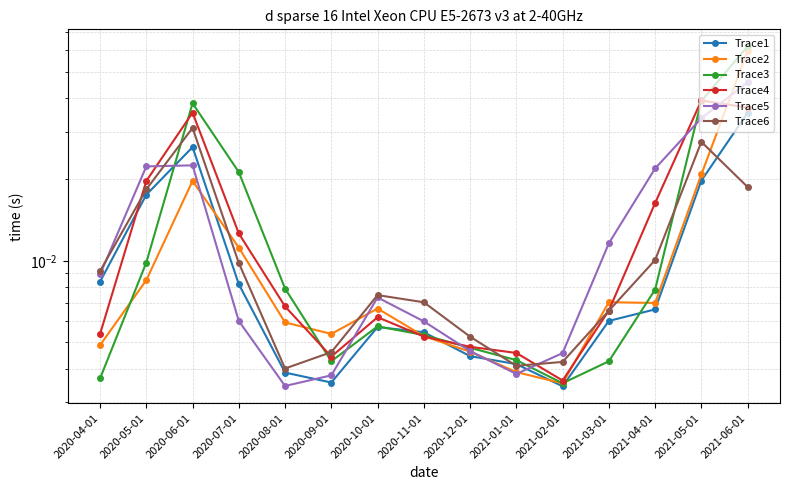

Reading left to right, what are all the values shown in this chart?

Trace1: 2020-04-01=0.0	2020-05-01=0.0	2020-06-01=0.0	2020-07-01=0.0	2020-08-01=0.0	2020-09-01=0.0	2020-10-01=0.0	2020-11-01=0.0	2020-12-01=0.0	2021-01-01=0.0	2021-02-01=0.0	2021-03-01=0.0	2021-04-01=0.0	2021-05-01=0.0	2021-06-01=0.0
Trace2: 2020-04-01=0.0	2020-05-01=0.0	2020-06-01=0.0	2020-07-01=0.0	2020-08-01=0.0	2020-09-01=0.0	2020-10-01=0.0	2020-11-01=0.0	2020-12-01=0.0	2021-01-01=0.0	2021-02-01=0.0	2021-03-01=0.0	2021-04-01=0.0	2021-05-01=0.0	2021-06-01=0.1
Trace3: 2020-04-01=0.0	2020-05-01=0.0	2020-06-01=0.0	2020-07-01=0.0	2020-08-01=0.0	2020-09-01=0.0	2020-10-01=0.0	2020-11-01=0.0	2020-12-01=0.0	2021-01-01=0.0	2021-02-01=0.0	2021-03-01=0.0	2021-04-01=0.0	2021-05-01=0.0	2021-06-01=0.1
Trace4: 2020-04-01=0.0	2020-05-01=0.0	2020-06-01=0.0	2020-07-01=0.0	2020-08-01=0.0	2020-09-01=0.0	2020-10-01=0.0	2020-11-01=0.0	2020-12-01=0.0	2021-01-01=0.0	2021-02-01=0.0	2021-03-01=0.0	2021-04-01=0.0	2021-05-01=0.0	2021-06-01=0.0
Trace5: 2020-04-01=0.0	2020-05-01=0.0	2020-06-01=0.0	2020-07-01=0.0	2020-08-01=0.0	2020-09-01=0.0	2020-10-01=0.0	2020-11-01=0.0	2020-12-01=0.0	2021-01-01=0.0	2021-02-01=0.0	2021-03-01=0.0	2021-04-01=0.0	2021-05-01=0.0	2021-06-01=0.0
Trace6: 2020-04-01=0.0	2020-05-01=0.0	2020-06-01=0.0	2020-07-01=0.0	2020-08-01=0.0	2020-09-01=0.0	2020-10-01=0.0	2020-11-01=0.0	2020-12-01=0.0	2021-01-01=0.0	2021-02-01=0.0	2021-03-01=0.0	2021-04-01=0.0	2021-05-01=0.0	2021-06-01=0.0